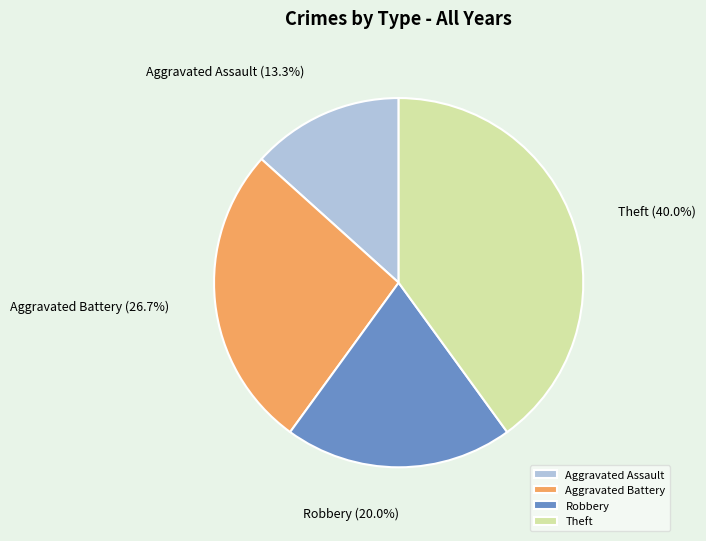

Does Robbery account for over 50% of the chart?

No